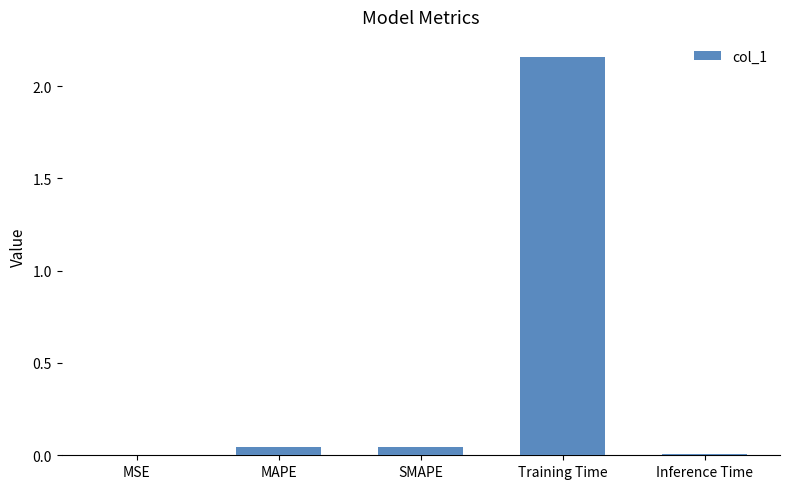

Which has a higher value, Training Time or MAPE?

Training Time